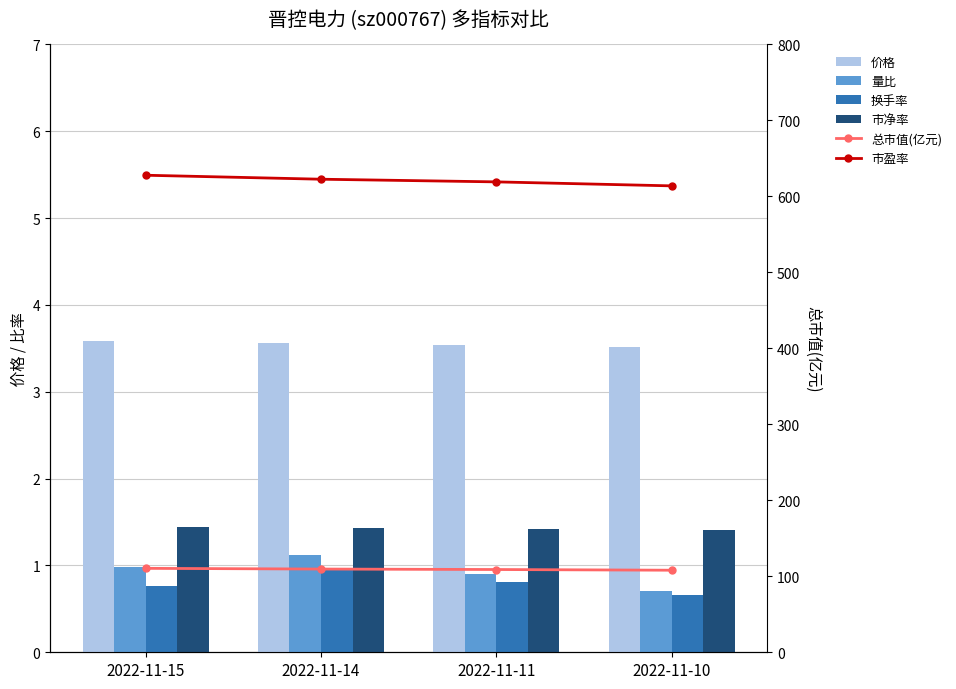

What are all the series names shown in the legend?

价格, 量比, 换手率, 市净率, 总市值(亿元), 市盈率